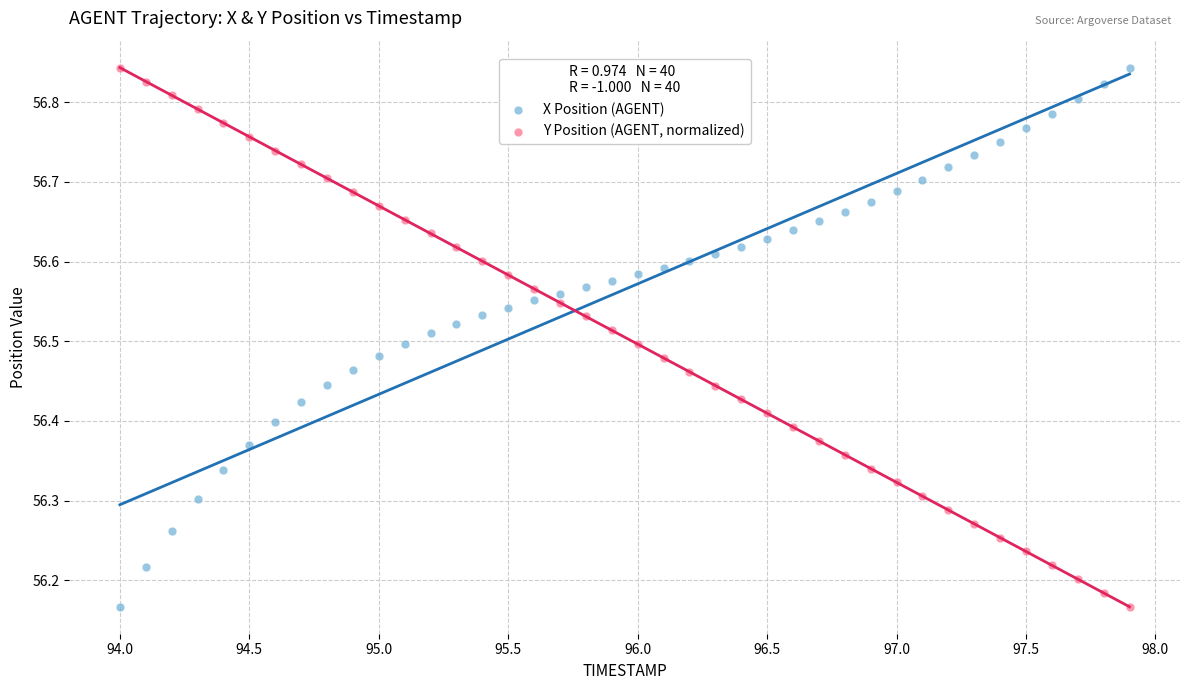

What is the X range (max minus min) for the scatter plot?

3.9